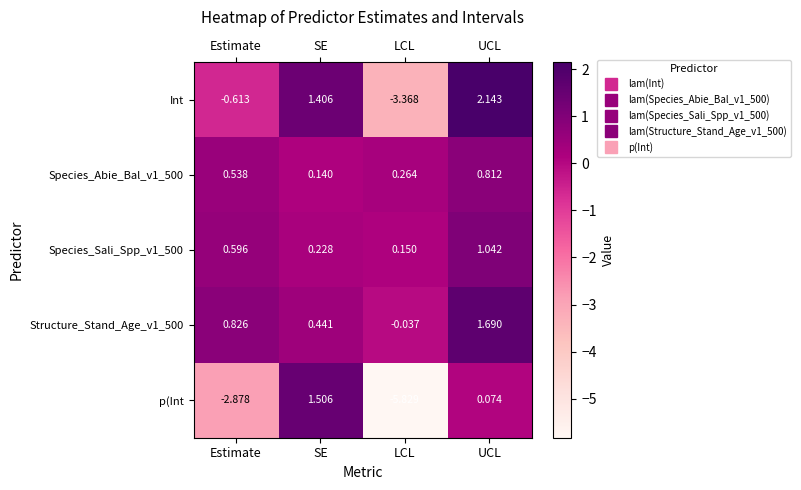

Which label corresponds to the smallest value in the chart?

LCL